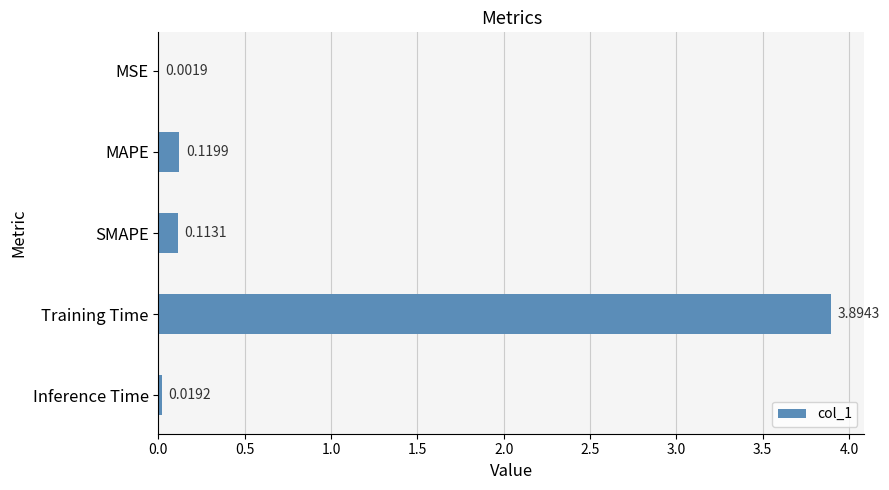

Which category has the highest value across all series?

Training Time